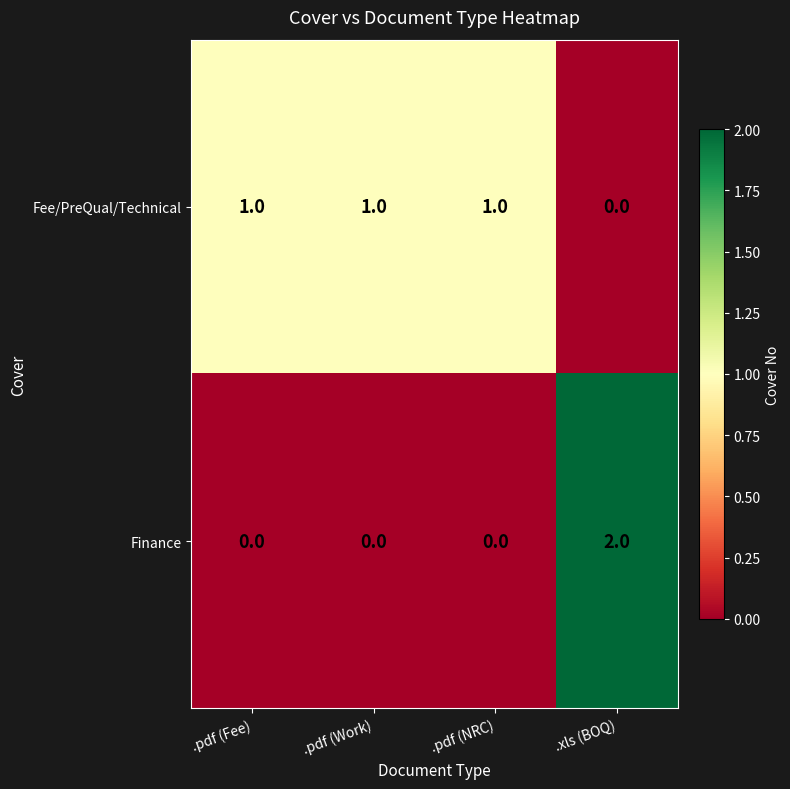

Reading left to right, list all the values displayed in this chart.

Fee/PreQual/Technical: 1	1	1	0
Finance: 0	0	0	2